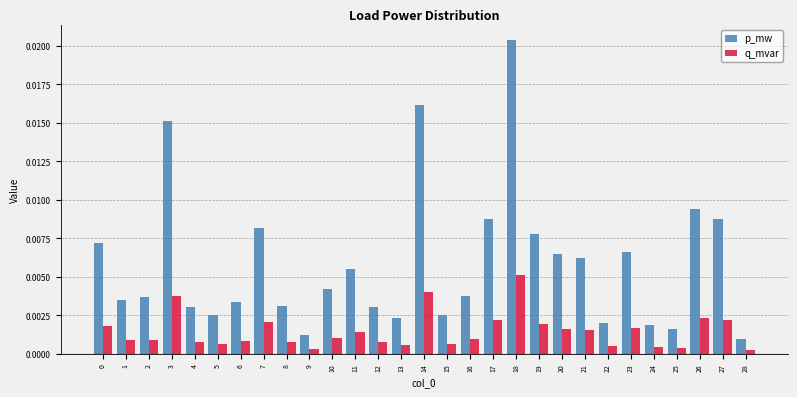

Which category has the highest value in the q_mvar series?

18